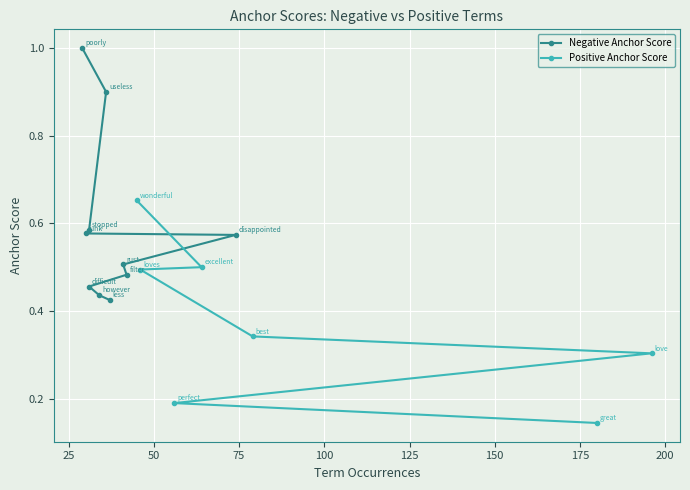

How many Positive Anchor Score values are between 0 and 1?

7